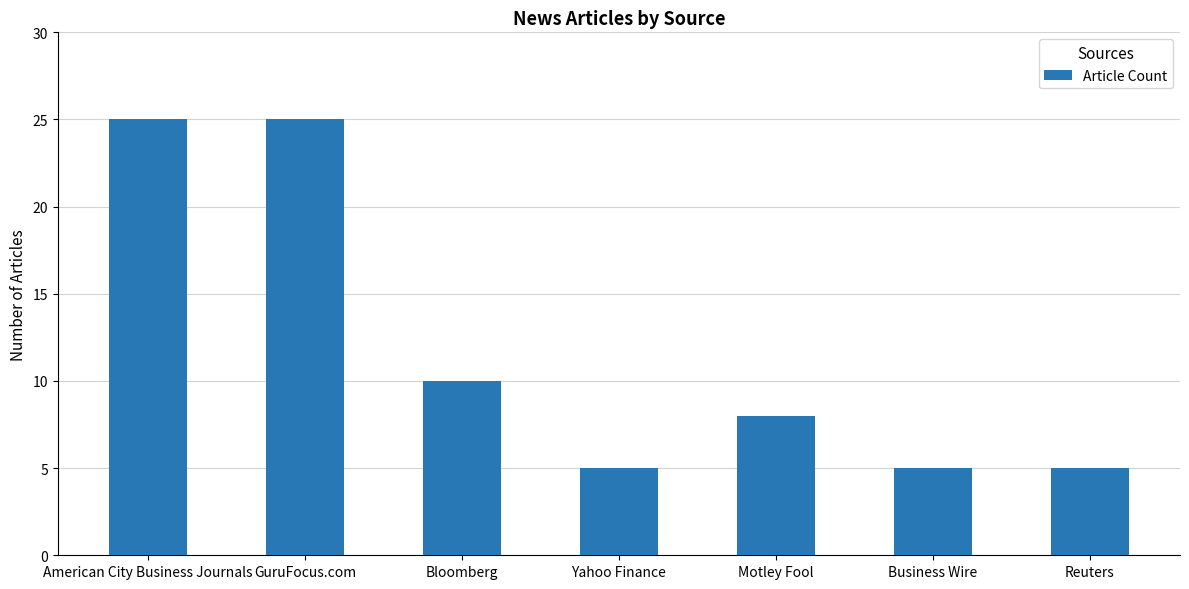

What is the ratio of the value at Bloomberg to the value at Reuters?

2.0